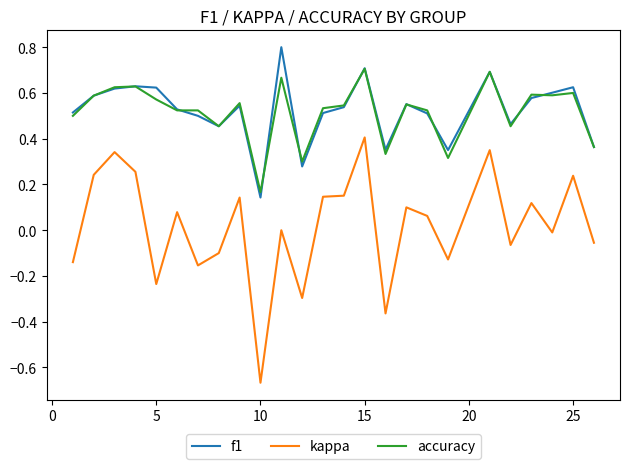

Rank the series by their maximum value, from highest to lowest.

f1, accuracy, kappa